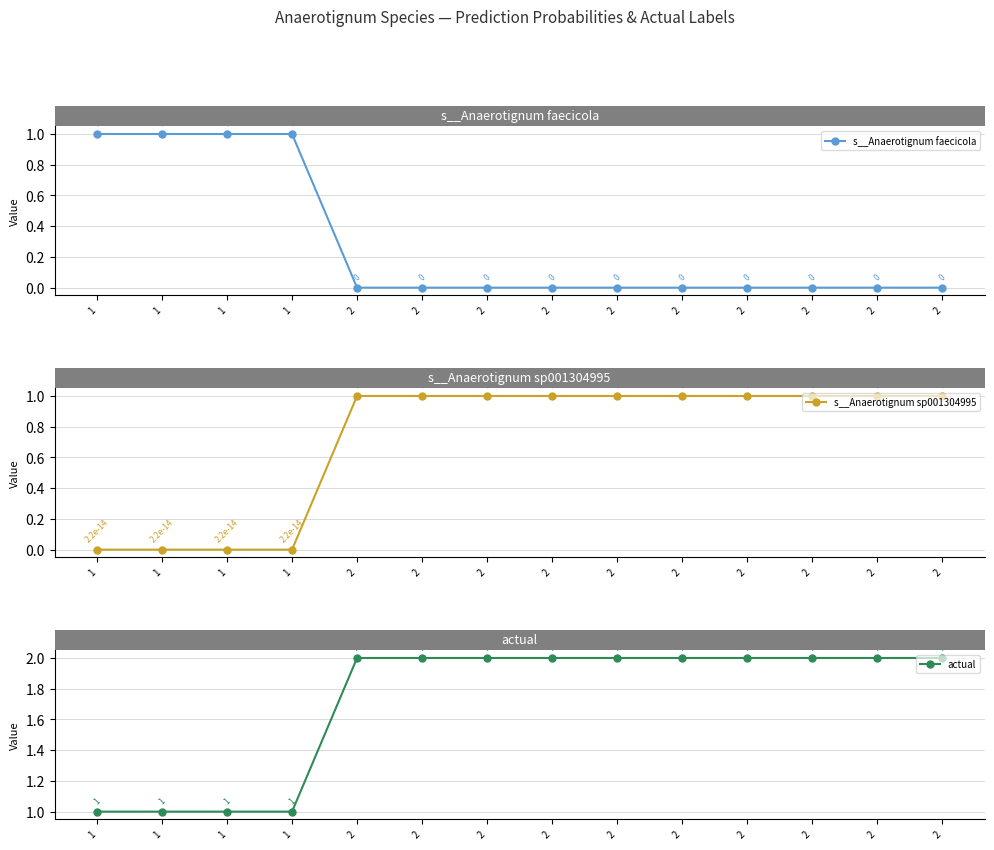

Reading right to left, extract all data points from this chart.

s__Anaerotignum faecicola: 0.0	0.0	0.0	0.0	0.0	0.0	0.0	0.0	0.0	0.0	1.0	1.0	1.0	1.0
s__Anaerotignum sp001304995: 1.0	1.0	1.0	1.0	1.0	1.0	1.0	1.0	1.0	1.0	0.0	0.0	0.0	0.0
actual: 2.0	2.0	2.0	2.0	2.0	2.0	2.0	2.0	2.0	2.0	1.0	1.0	1.0	1.0